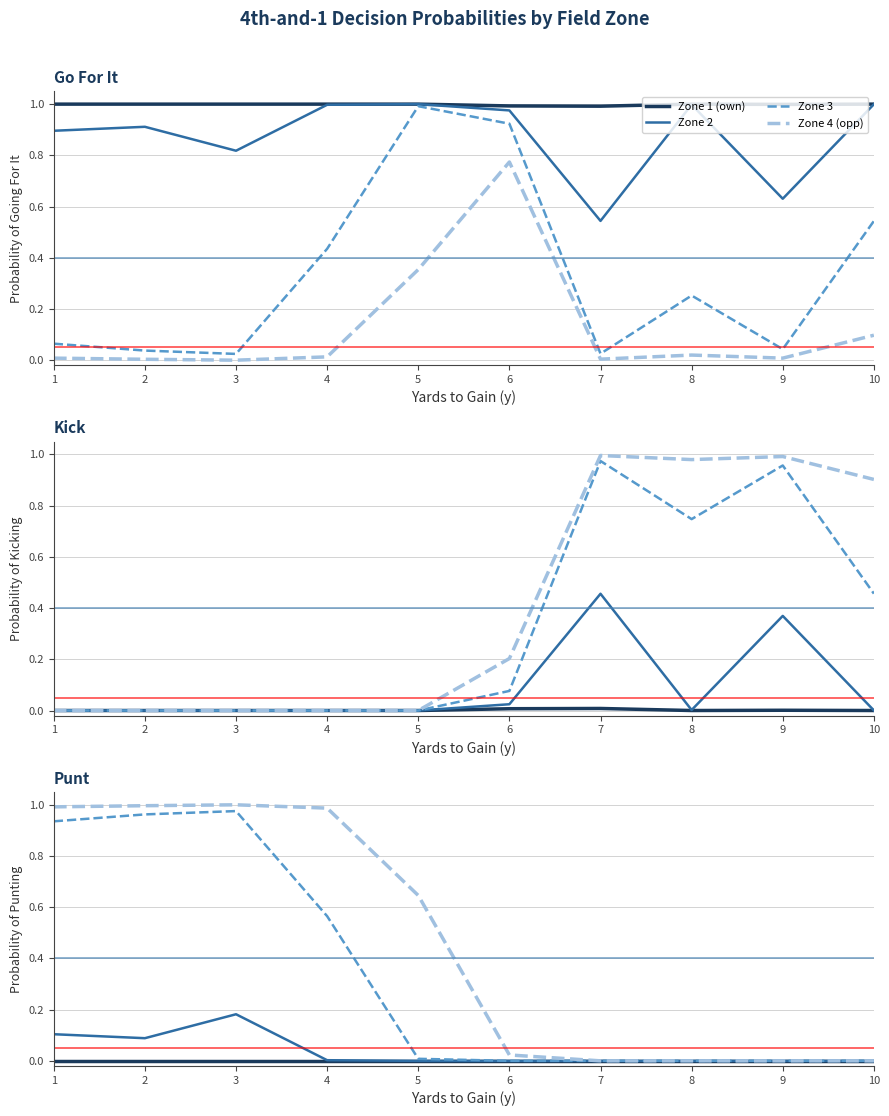

What is the greatest value displayed?

1.0